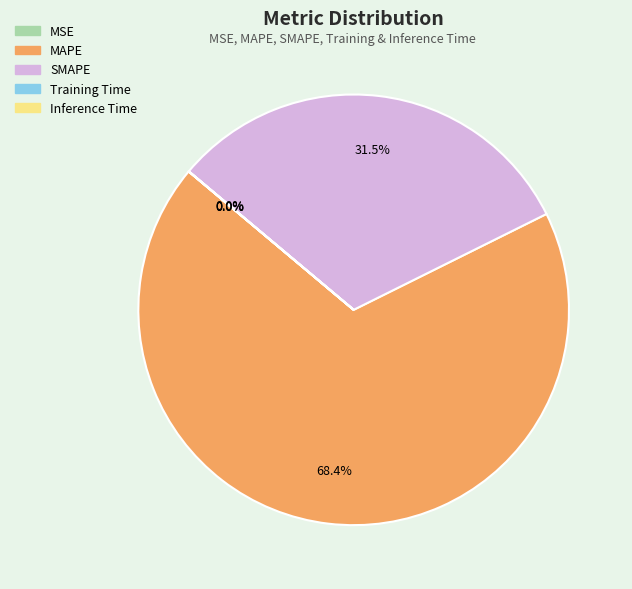

What is the largest slice in the pie chart?

MAPE